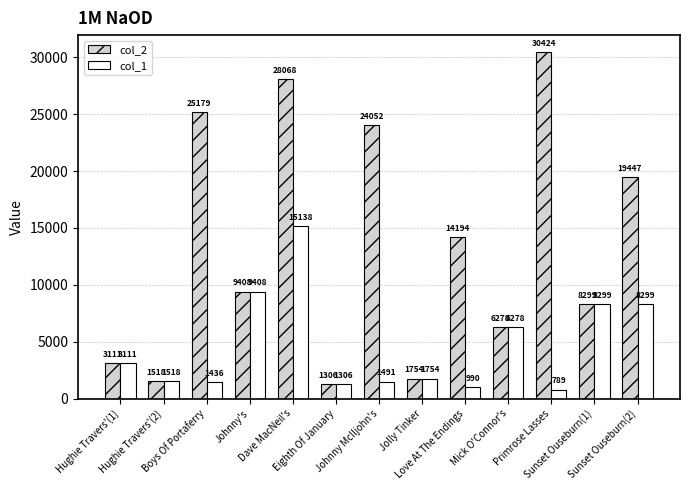

What is the total value across all series at Primrose Lasses?

31213